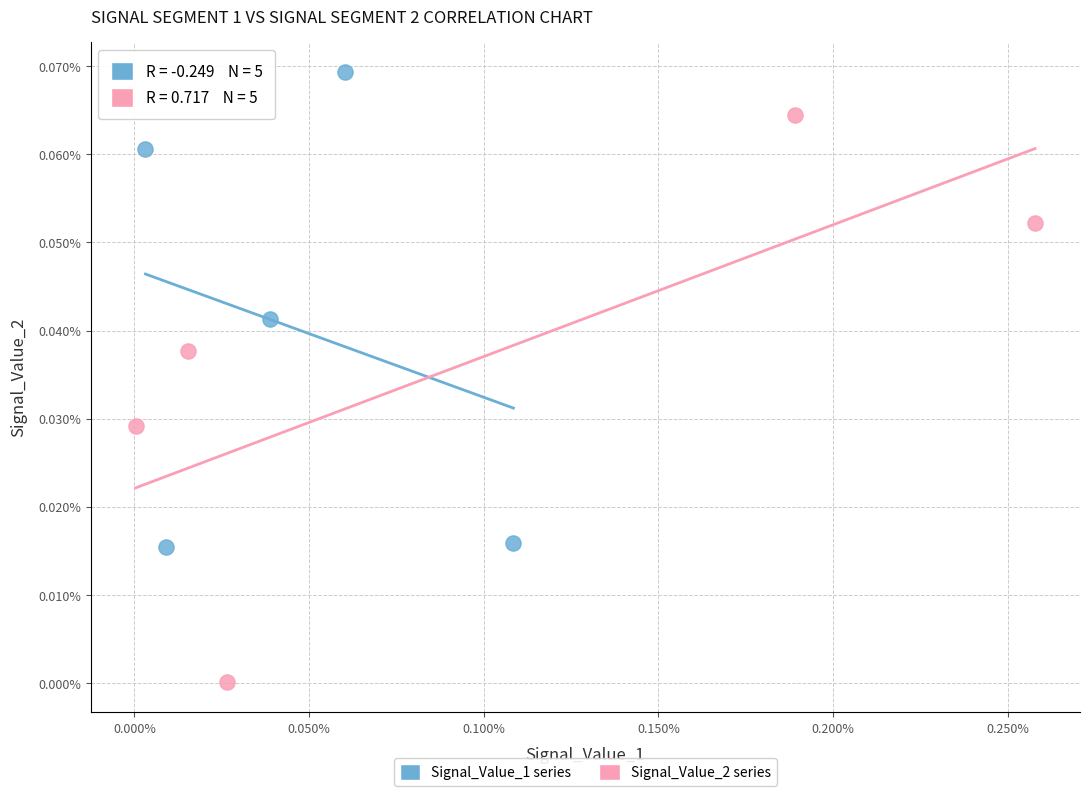

What are all the series names shown in the legend?

Signal_Value_1 series, Signal_Value_2 series